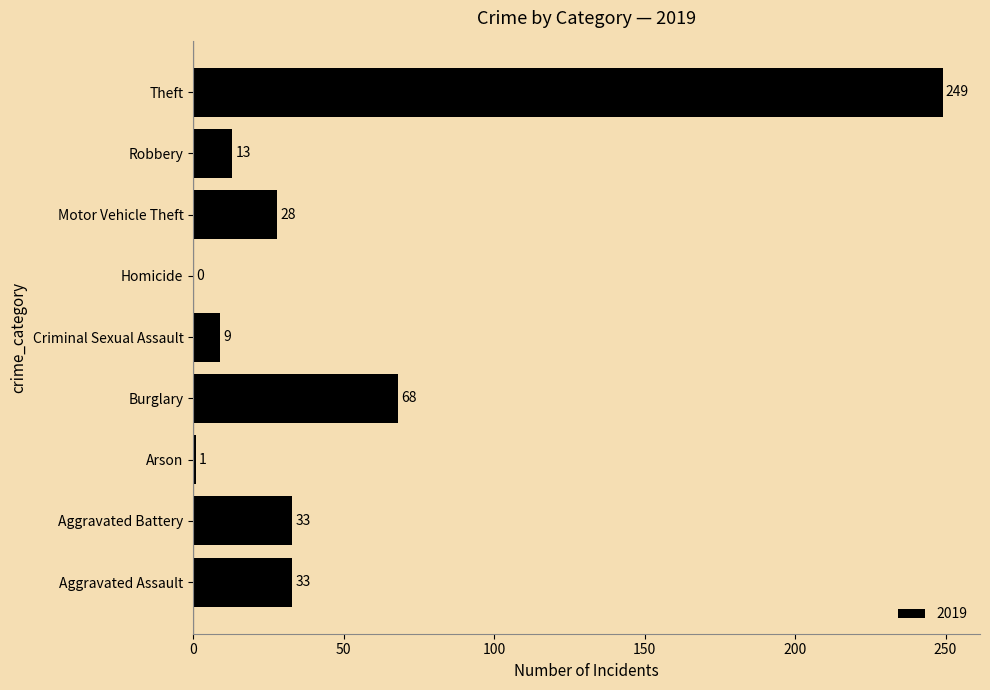

The value at Criminal Sexual Assault is 9. True or false?

True